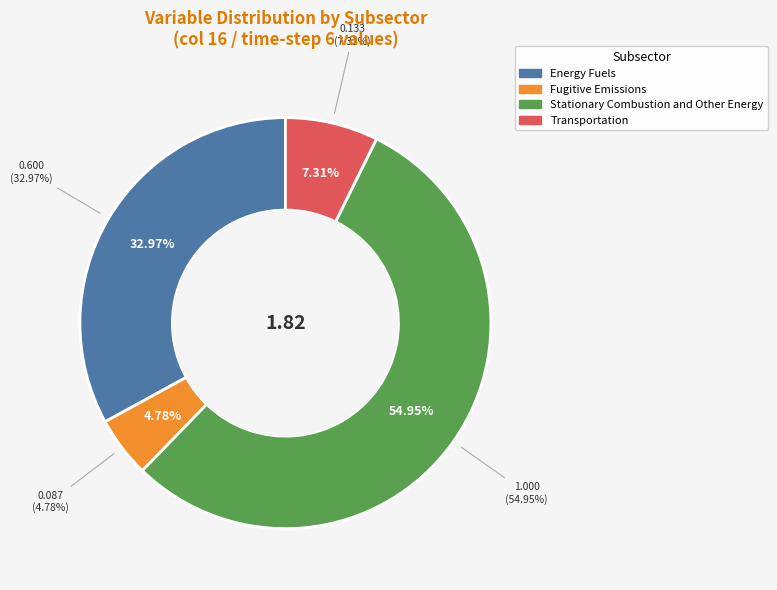

How many segments does this pie chart have?

4